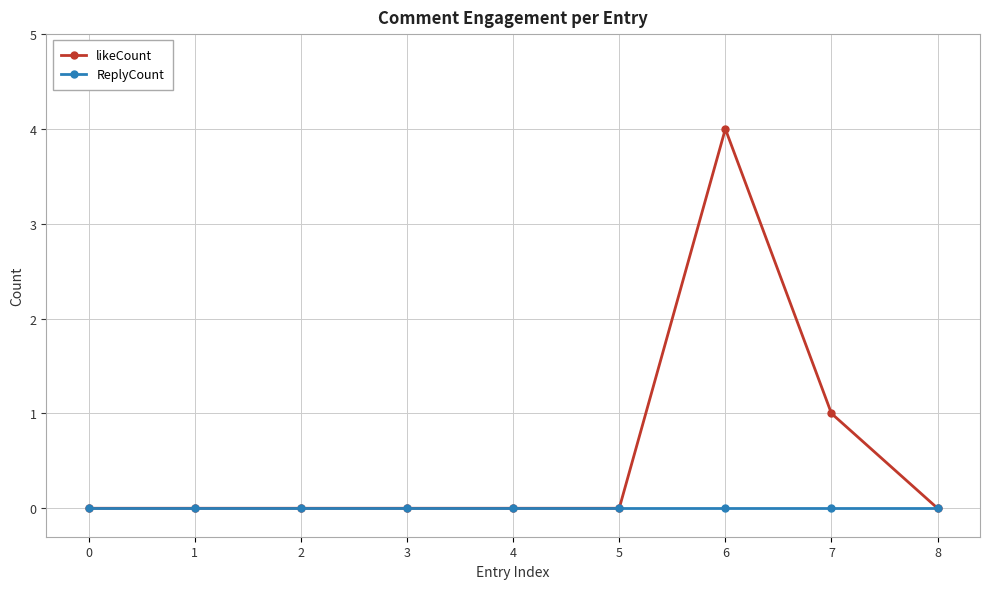

How many categories are shown in the chart?

9